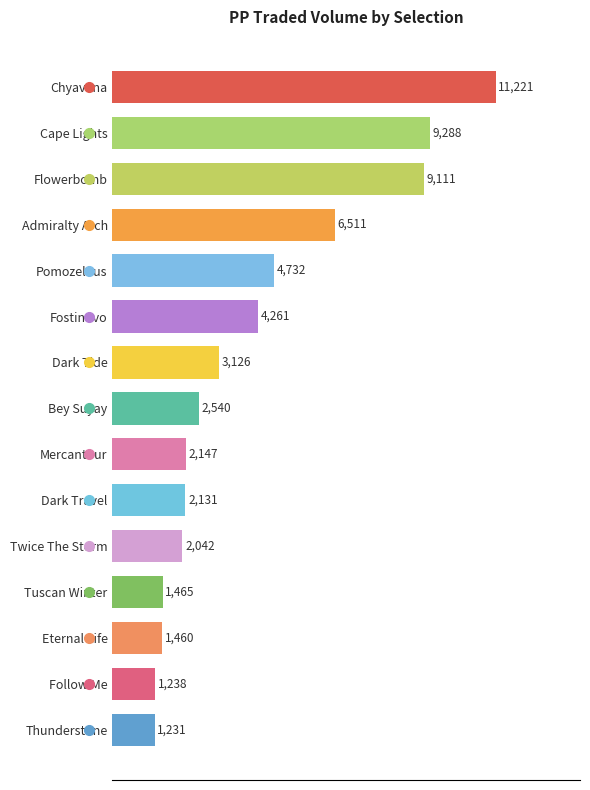

What is the label of the 4th bar from the bottom?

Tuscan Winter